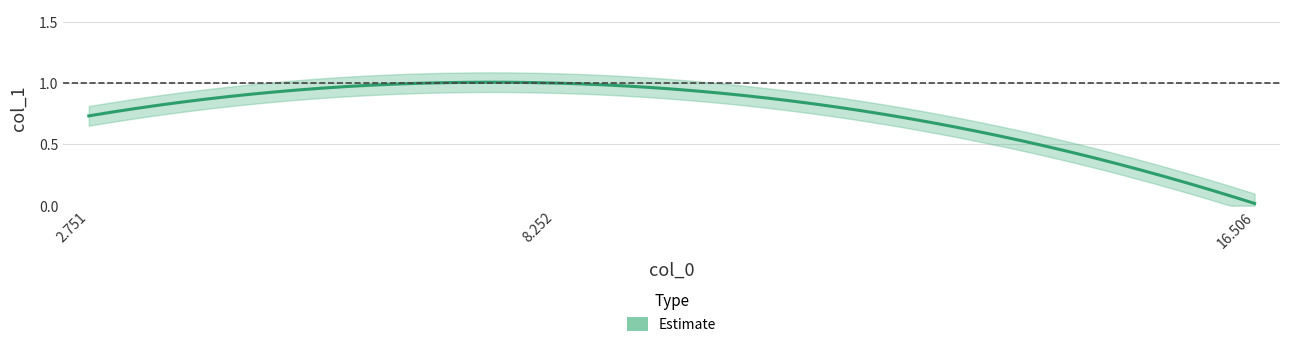

Reading left to right, what are all the values shown in this chart?

0.7	1.0	0.0